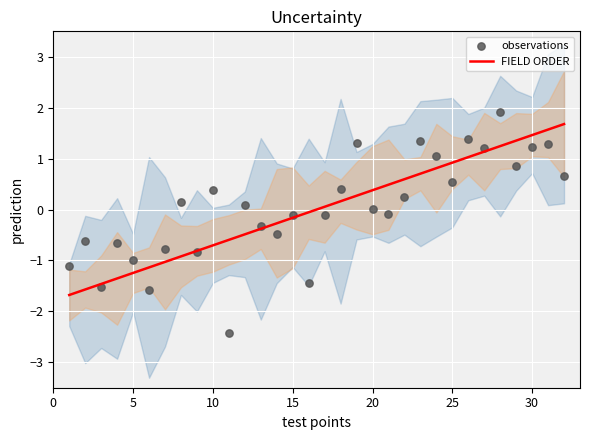

Which series reaches the maximum Y coordinate?

observations